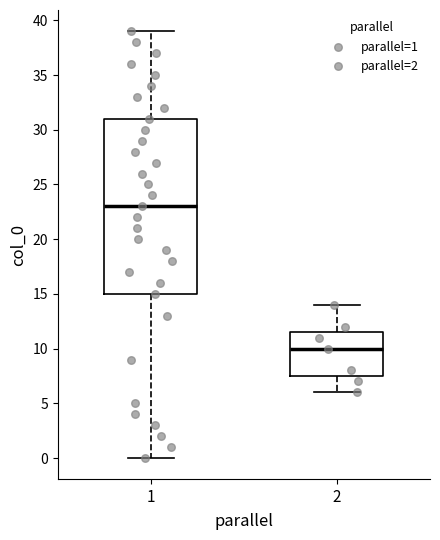

Where is the lower edge of the box at x = 1 on the y-axis? The values are not printed on the chart, so give them approximately, as read against the axis.

15.0